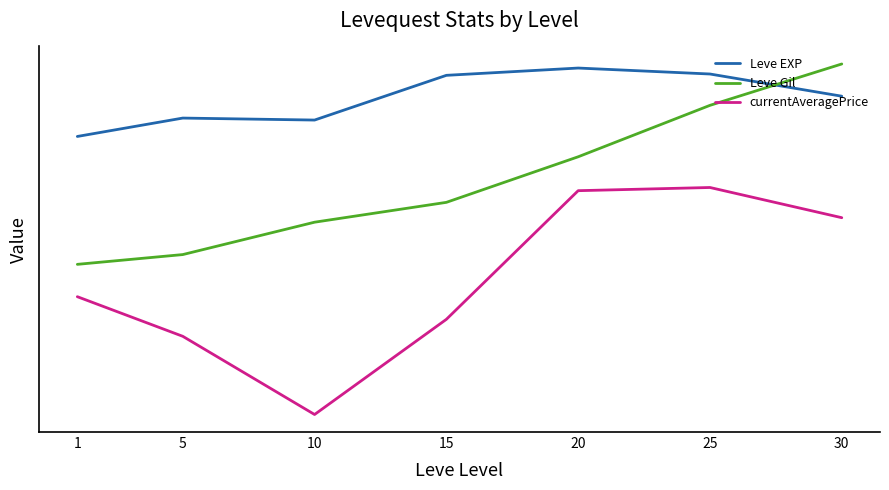

Between 15 and 20, which is larger?

20